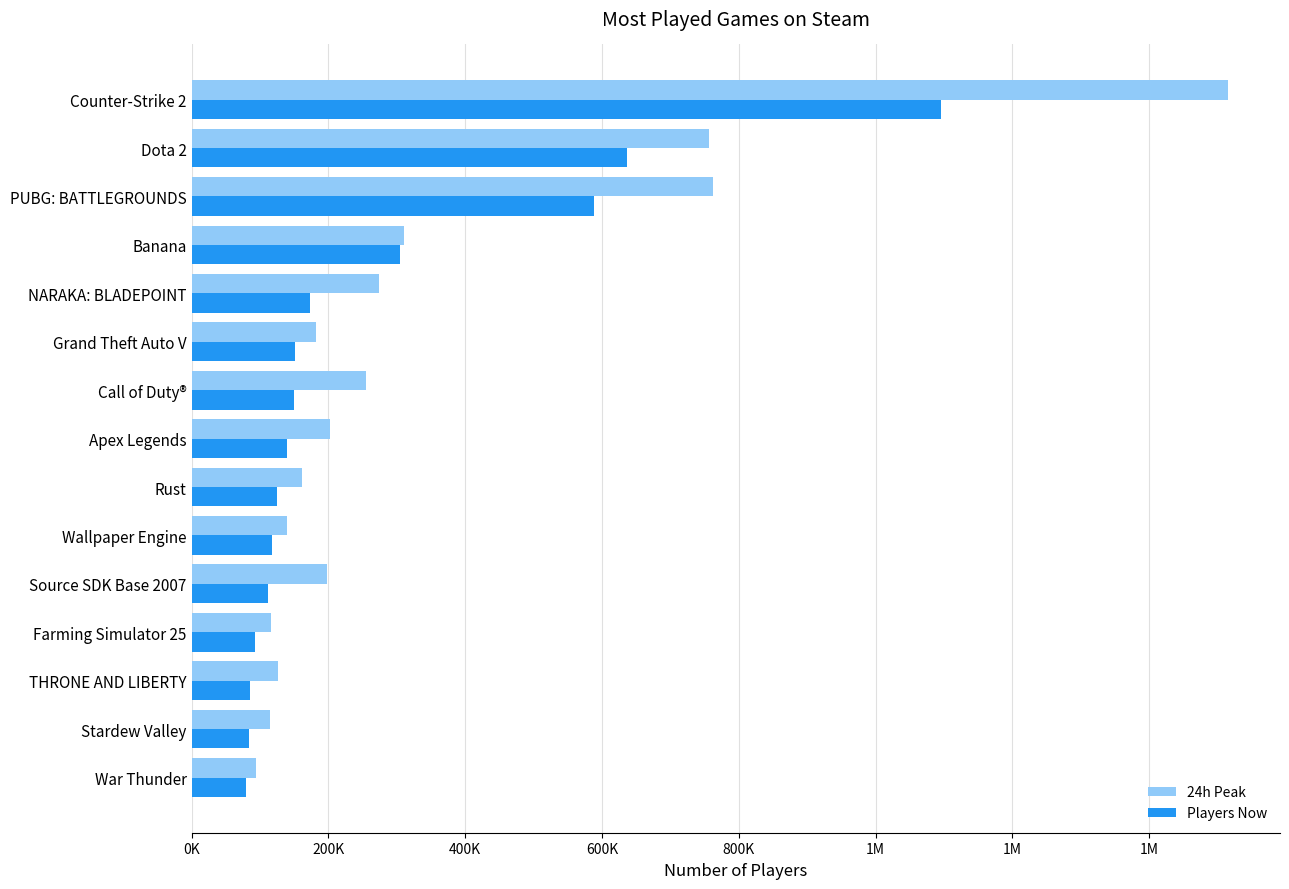

What are all the series names shown in the legend?

24h Peak, Players Now